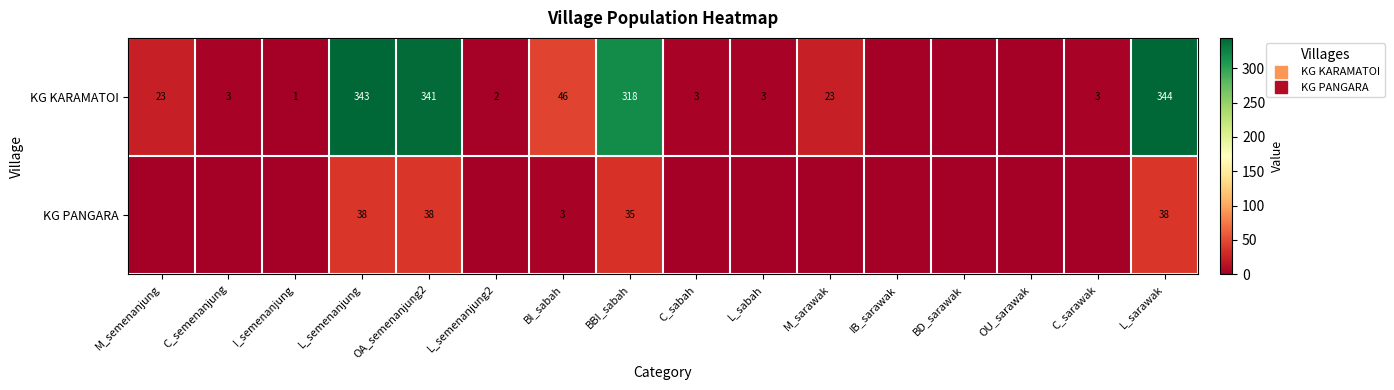

Is it true that KG PANGARA equals 0 at M_semenanjung?

True